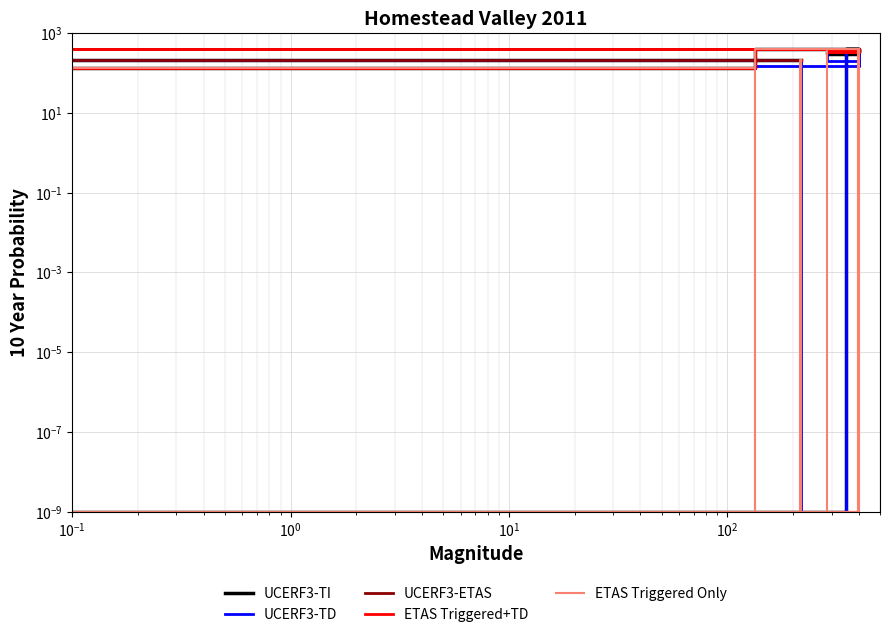

At which category is the sum across all series the highest?

$\mathdefault{10^{0}}$